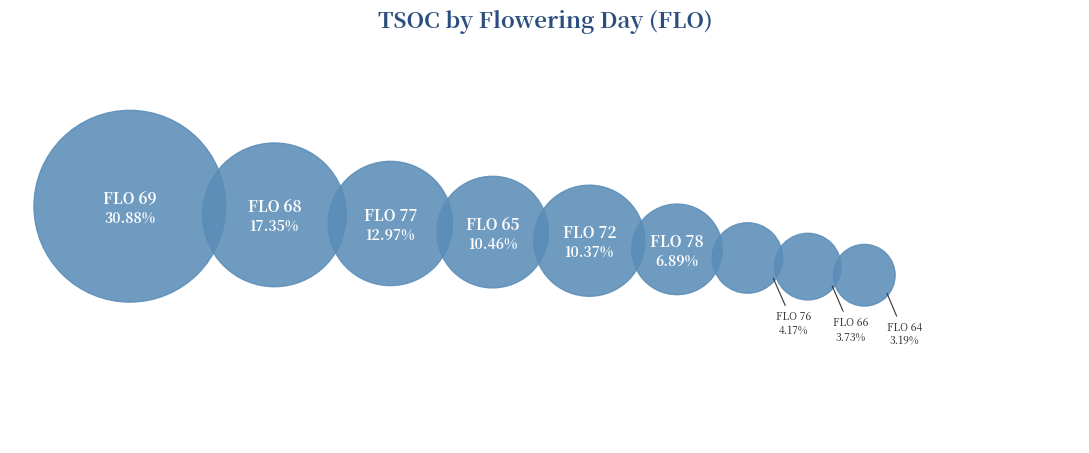

What portion of the pie excludes FLO=68?

82.6%